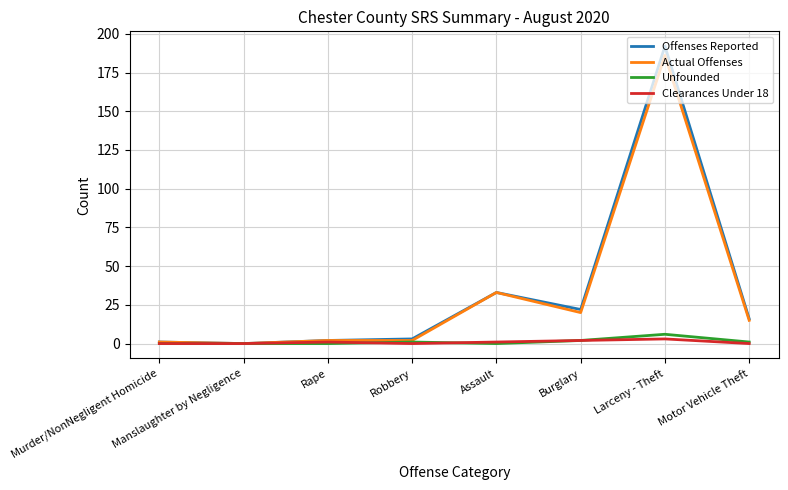

Rank the series by their maximum value, from lowest to highest.

Clearances Under 18, Unfounded, Actual Offenses, Offenses Reported